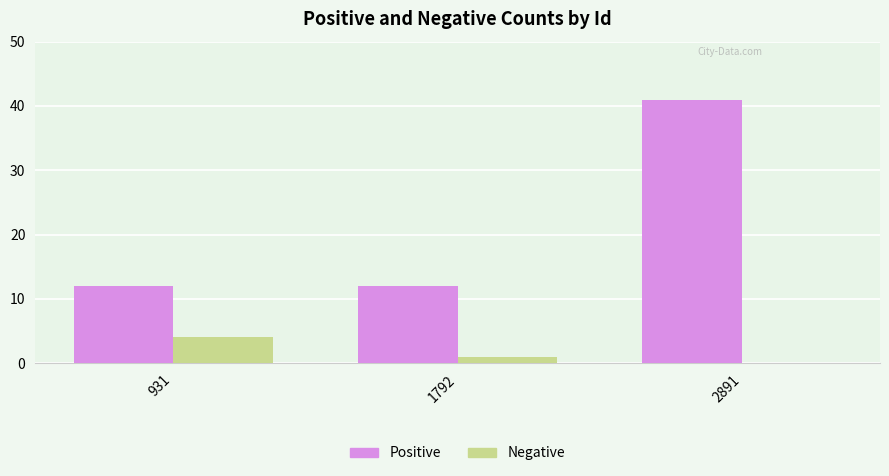

Are the bars horizontal?

No